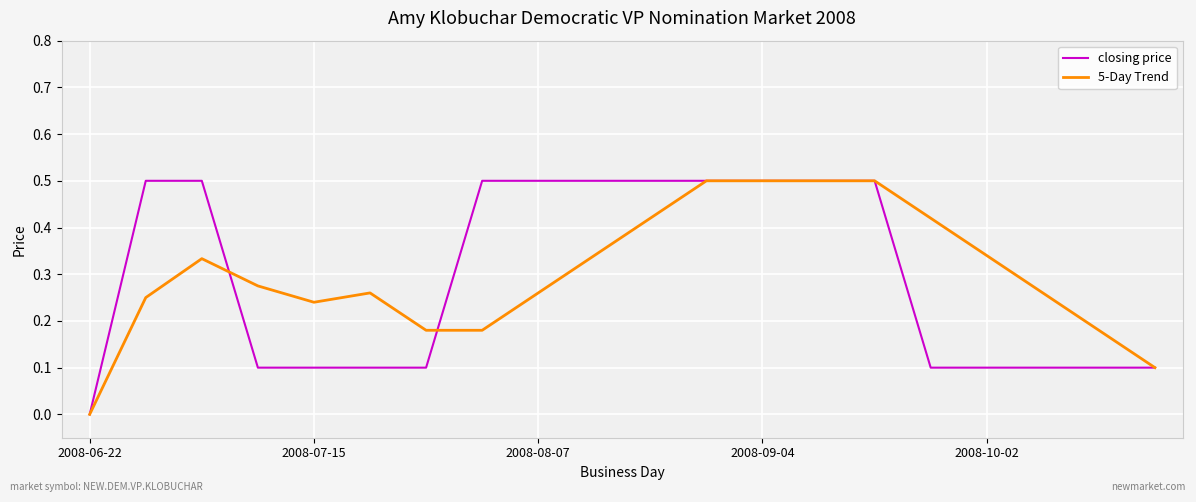

List the series in order of their overall mean, lowest first.

closing price, 5-Day Trend